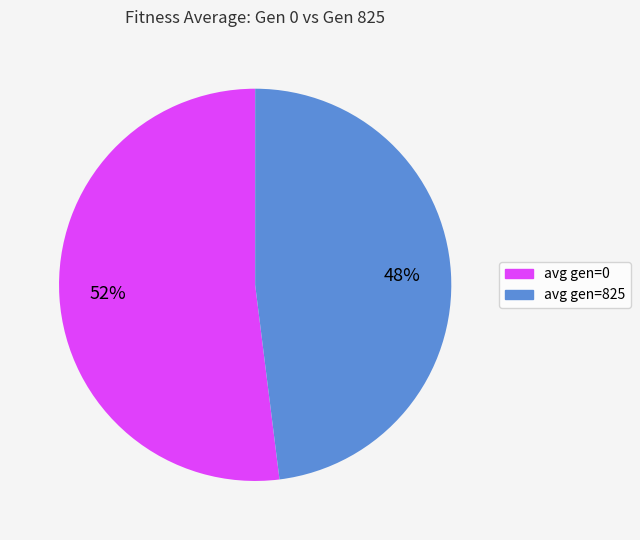

Which slice is the largest?

avg gen=0